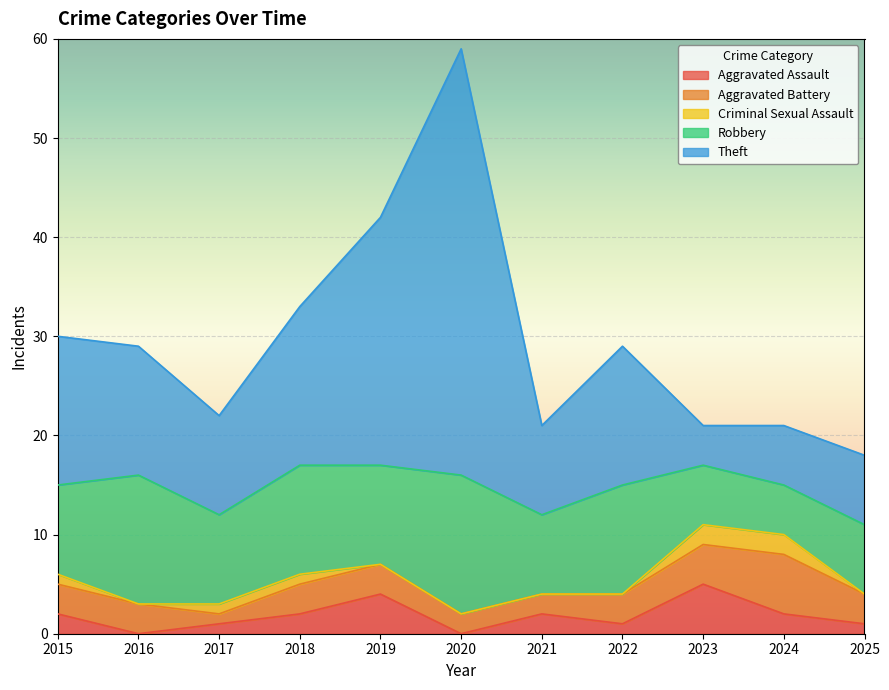

At which label does Aggravated Battery first exceed 3?

2023